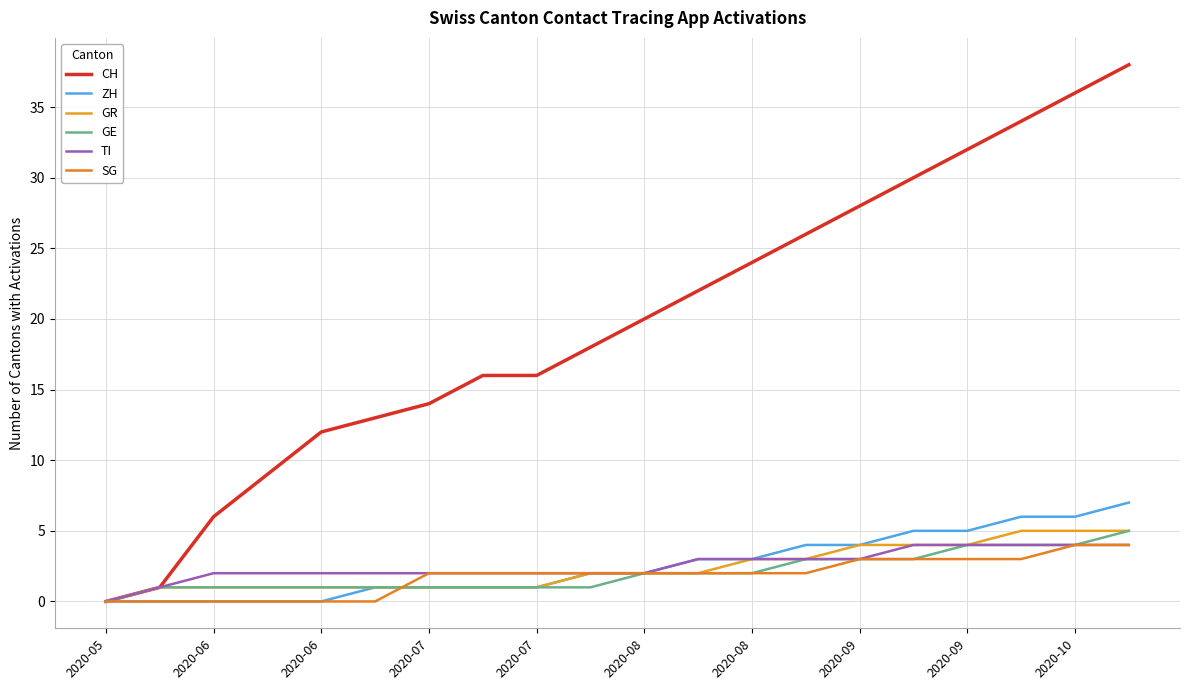

What is the difference between the maximum and minimum values in the CH series?

38